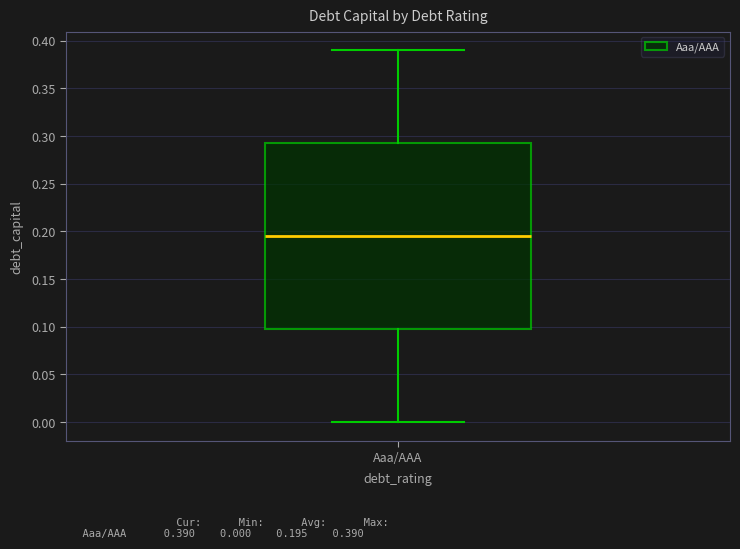

Read this box plot against the y-axis: the position of the median line, the range covered by the box, and the ends of both whiskers. The values are not printed on the chart, so give them approximately, as read against the axis.

median 0.195, box 0.100 to 0.295, whiskers 0.000 to 0.390